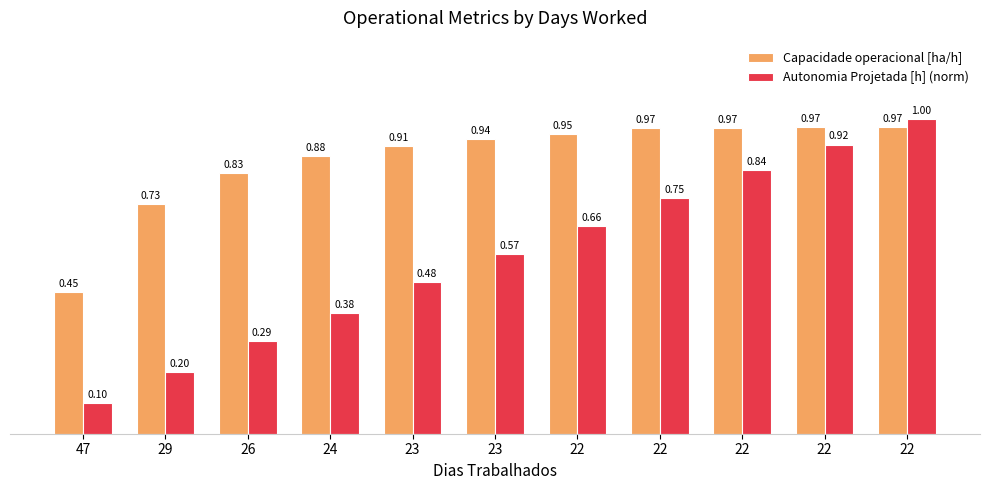

Reading left to right, what are all the values shown in this chart?

Capacidade operacional [ha/h]: 0.5	0.7	0.8	0.9	0.9	0.9	1.0	1.0	1.0	1.0	1.0
Autonomia Projetada [h] (norm): 0.1	0.2	0.3	0.4	0.5	0.6	0.7	0.7	0.8	0.9	1.0